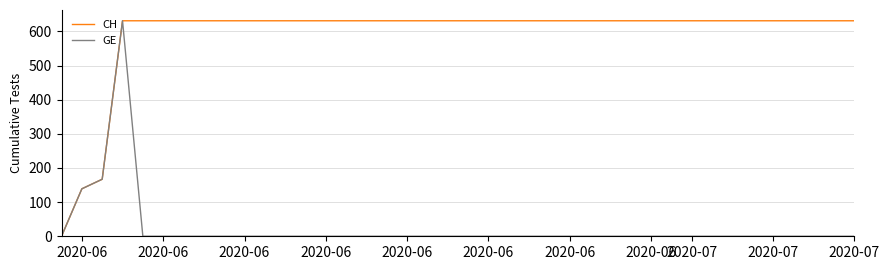

What is the greatest value displayed?

631